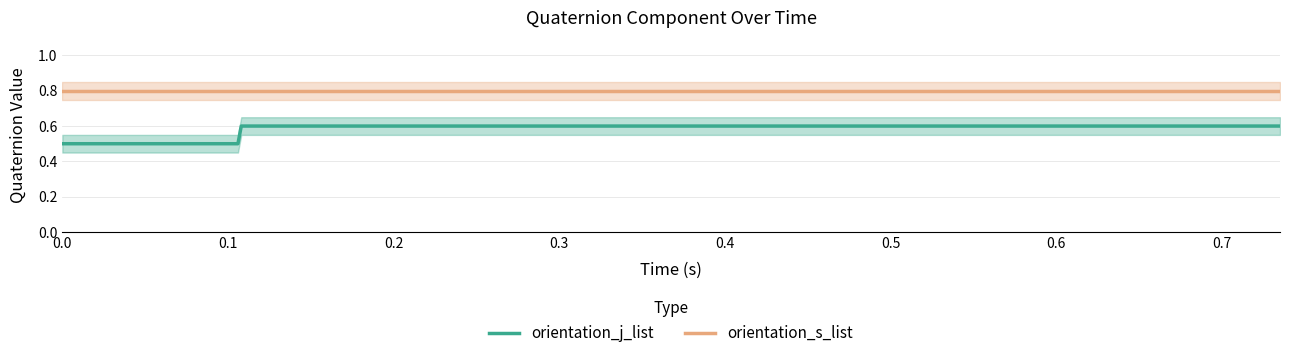

True or false: orientation_j_list has more than 2 interior local peaks.

False